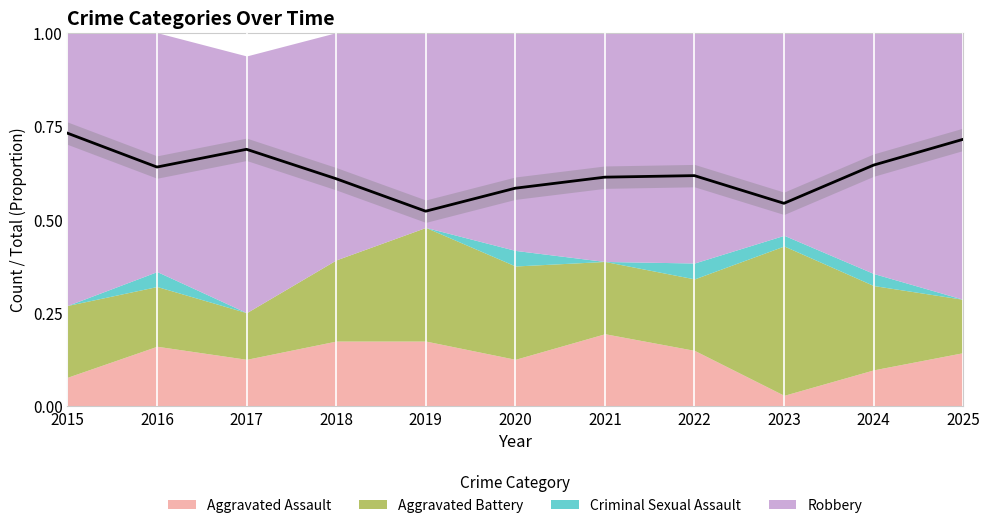

Count the values in the range 0 to 1.

11